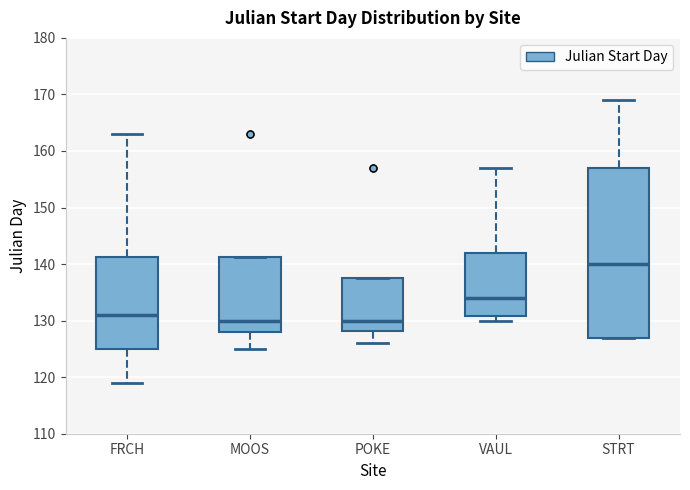

Reading left to right, transcribe this box plot: for each box, give where its median line is, the range the box spans, and where its two whiskers end, as read against the y-axis. The values are not printed on the chart, so give them approximately, as read against the axis.

FRCH: median 131, box 125 to 141, whiskers 119 to 163
MOOS: median 130, box 128 to 141, whiskers 125 to 141
POKE: median 130, box 128 to 138, whiskers 126 to 138
VAUL: median 134, box 131 to 142, whiskers 130 to 157
STRT: median 140, box 127 to 157, whiskers 127 to 169